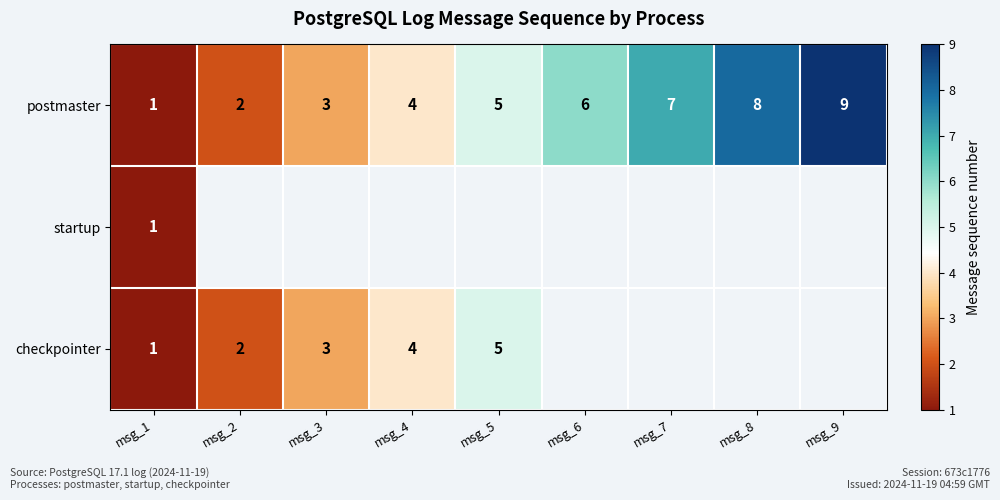

List the labels in order of postmaster value, smallest first.

msg_1, msg_2, msg_3, msg_4, msg_5, msg_6, msg_7, msg_8, msg_9